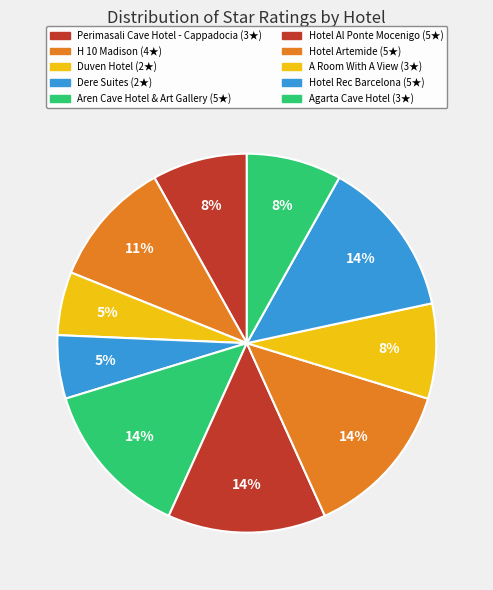

How many segments does this pie chart have?

10